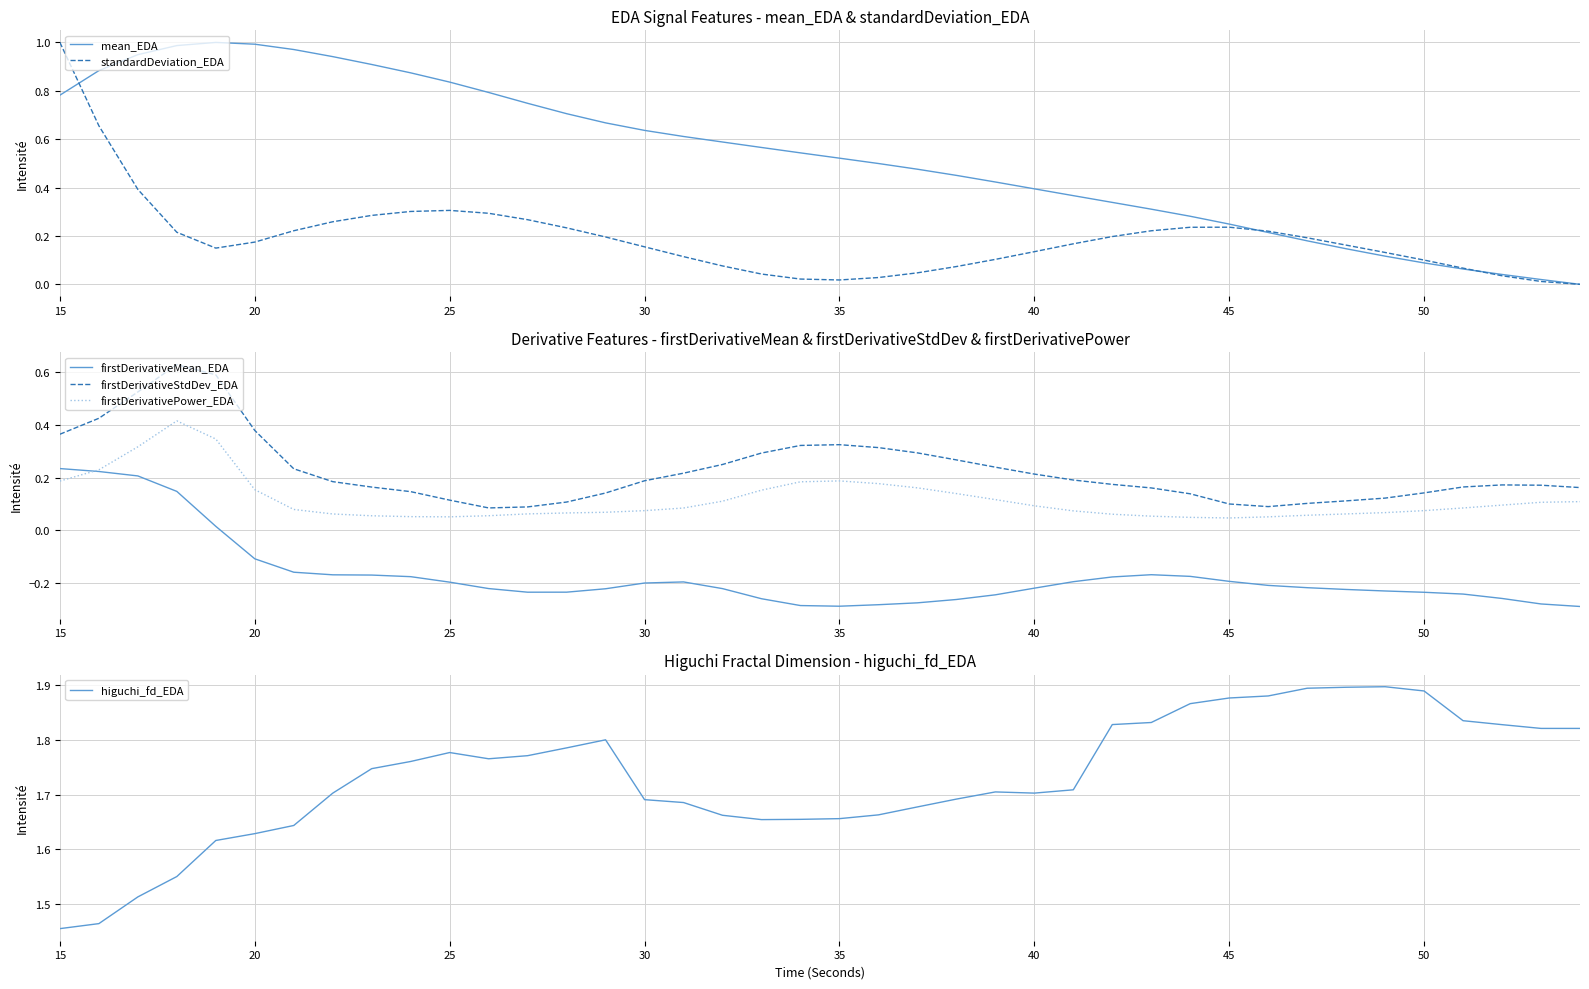

How many categories are shown in the chart?

40